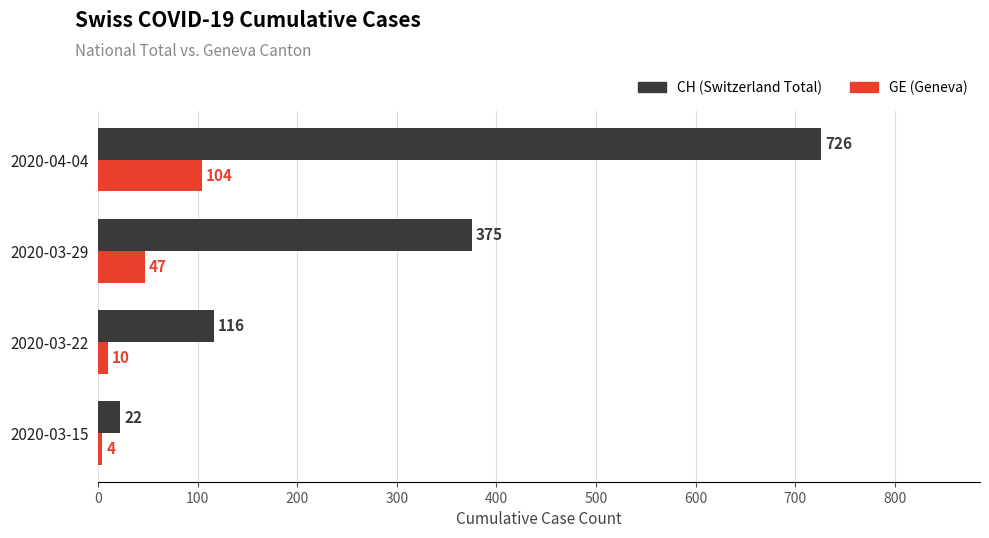

Which series has the largest total across all categories?

CH (Switzerland Total)